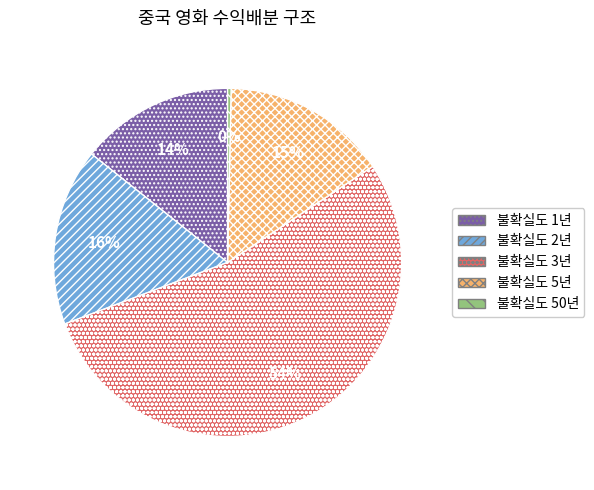

Is the sum of 불확실도 1년 and 불확실도 2년 greater than half?

No